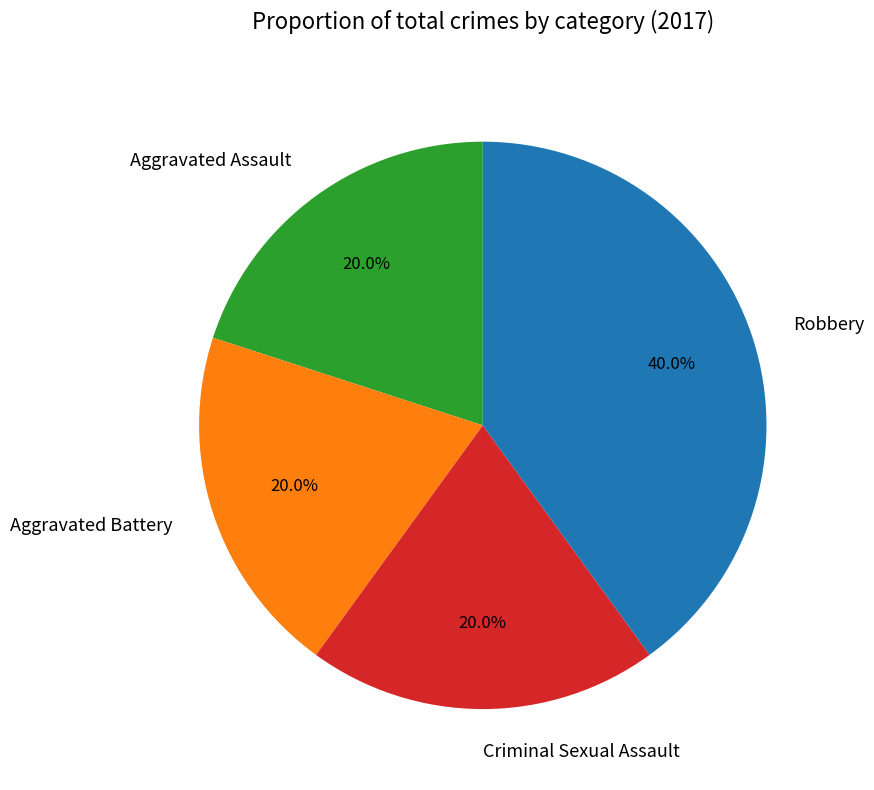

Is there any slice that represents more than half of the pie?

No